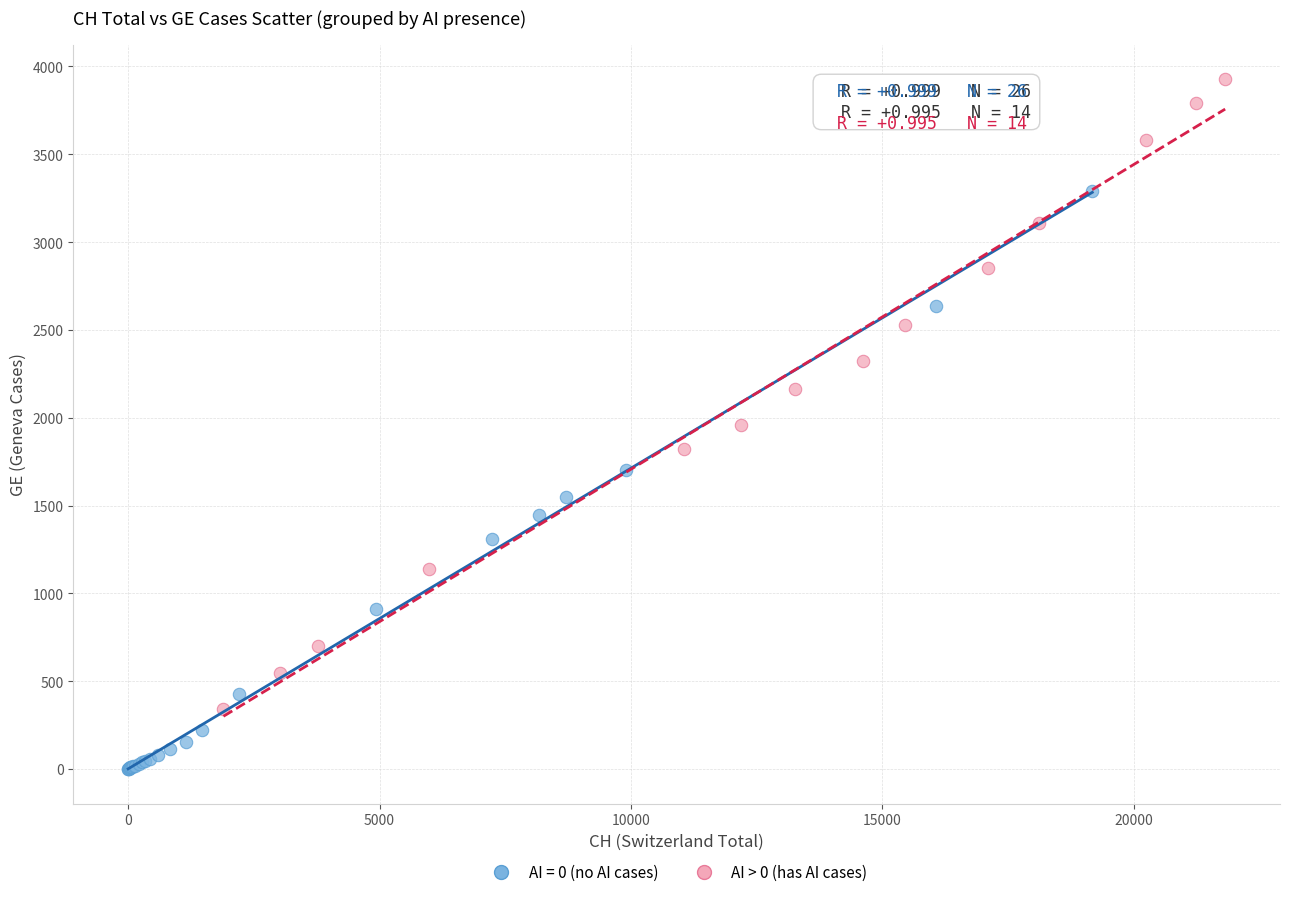

Which series reaches the maximum Y coordinate?

AI > 0 (has AI cases)